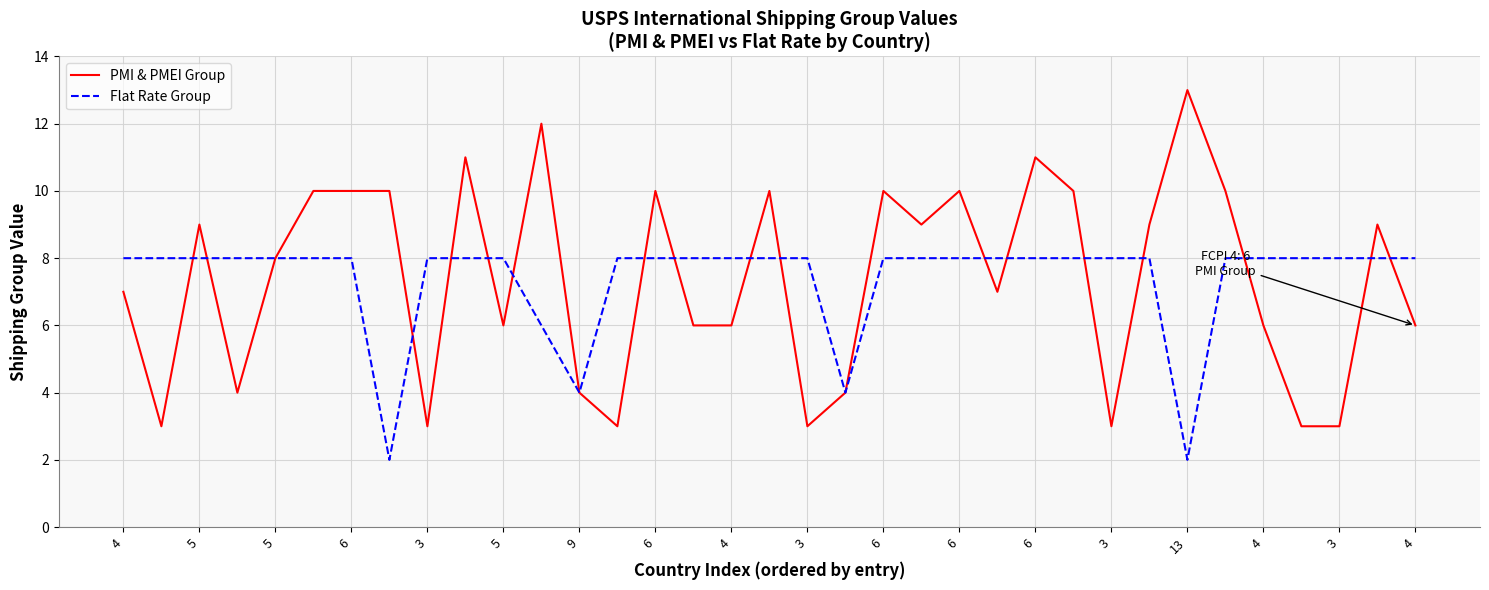

Rank the series by their maximum value, from highest to lowest.

PMI & PMEI Group, Flat Rate Group